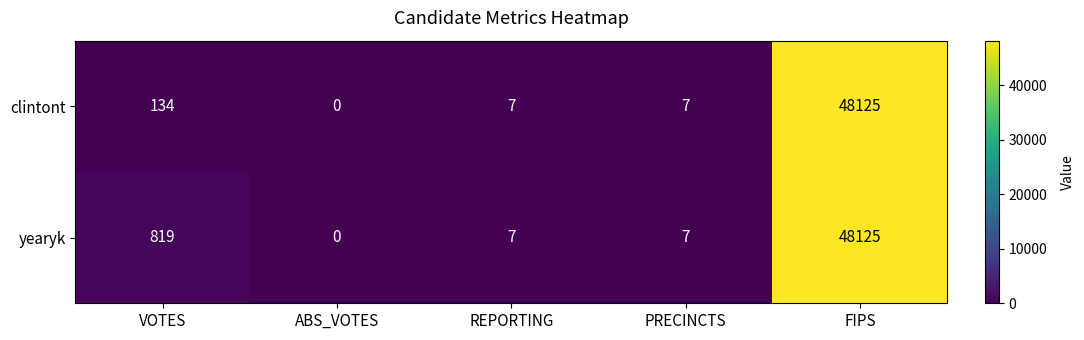

What is the sum of all clintont values?

48273